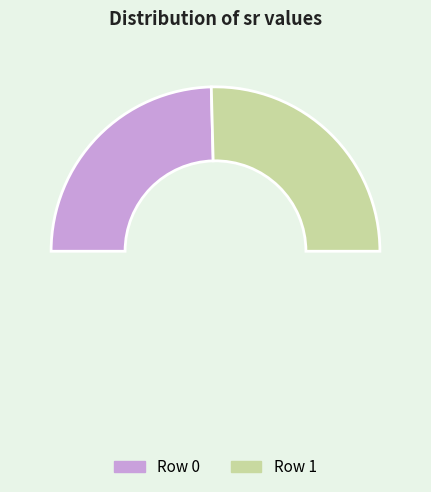

What portion of the pie excludes Row 1?

49.2%